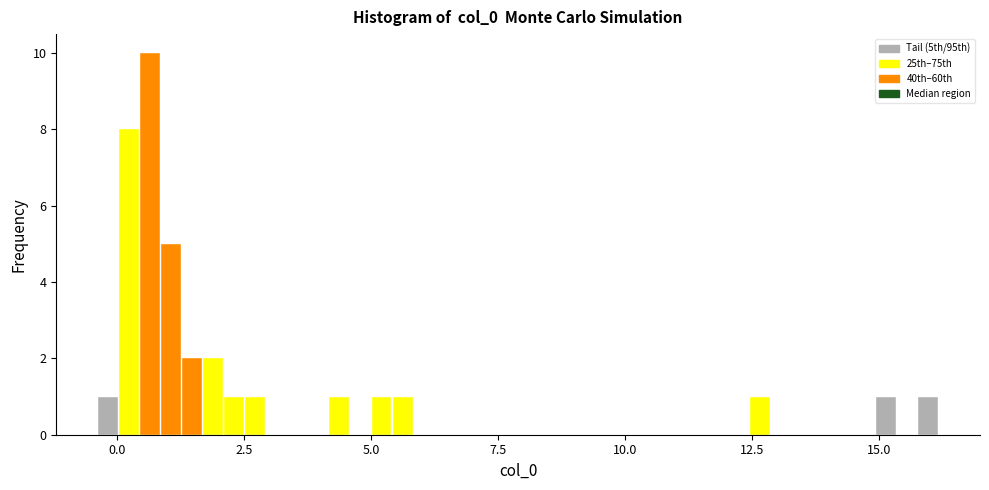

Around what value on the x-axis is the tallest bar? Give the approximate position of its centre, as read against the axis.

0.5